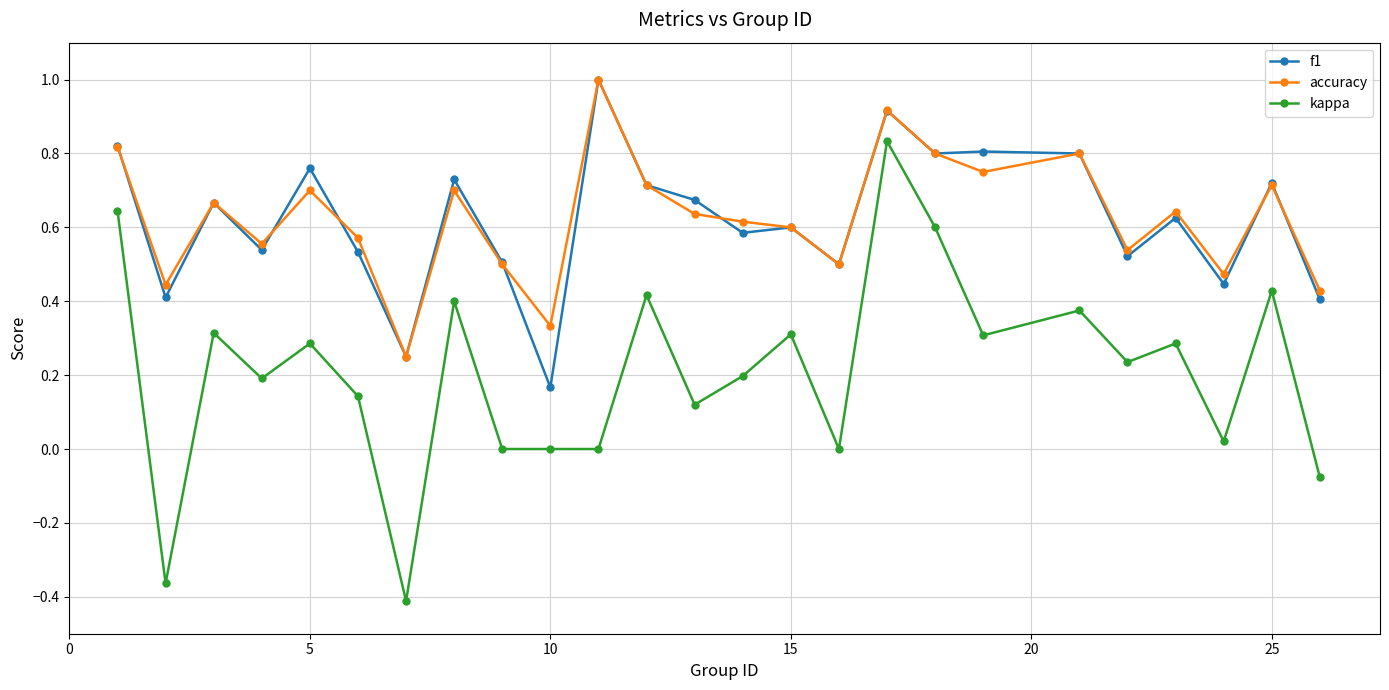

True or false: f1 has more than 2 points higher than both neighbors.

True